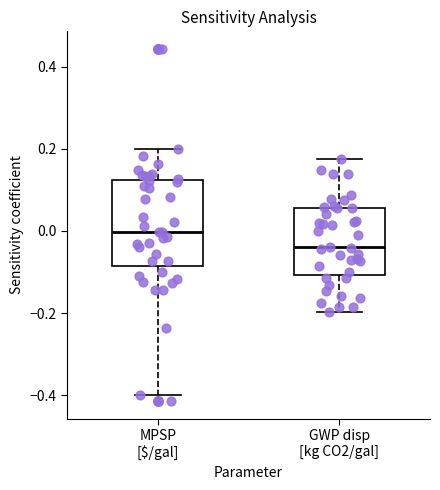

Which box is the tallest, from its lower edge to its upper edge?

MPSP [$/gal]